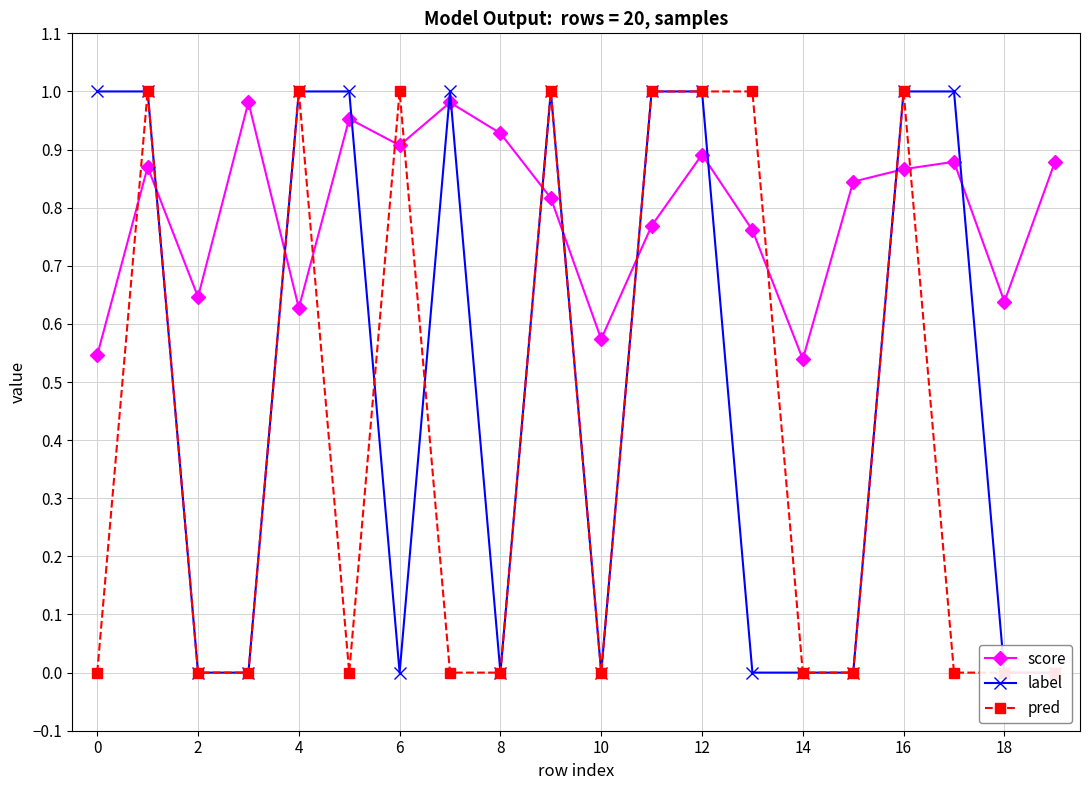

What are all the series names shown in the legend?

score, label, pred